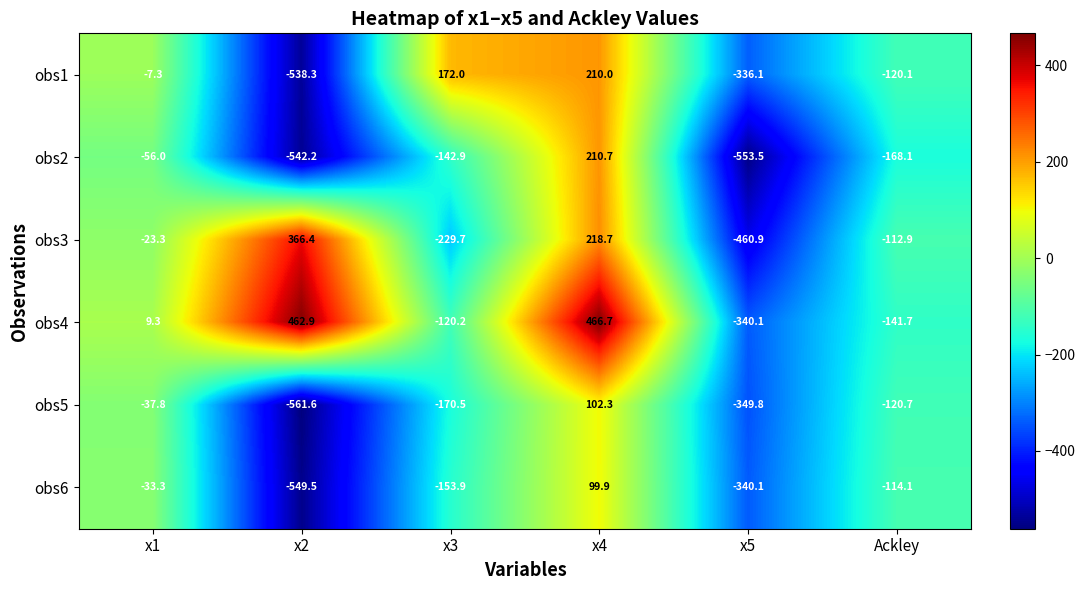

At which category does the chart reach its minimum across all series?

x2